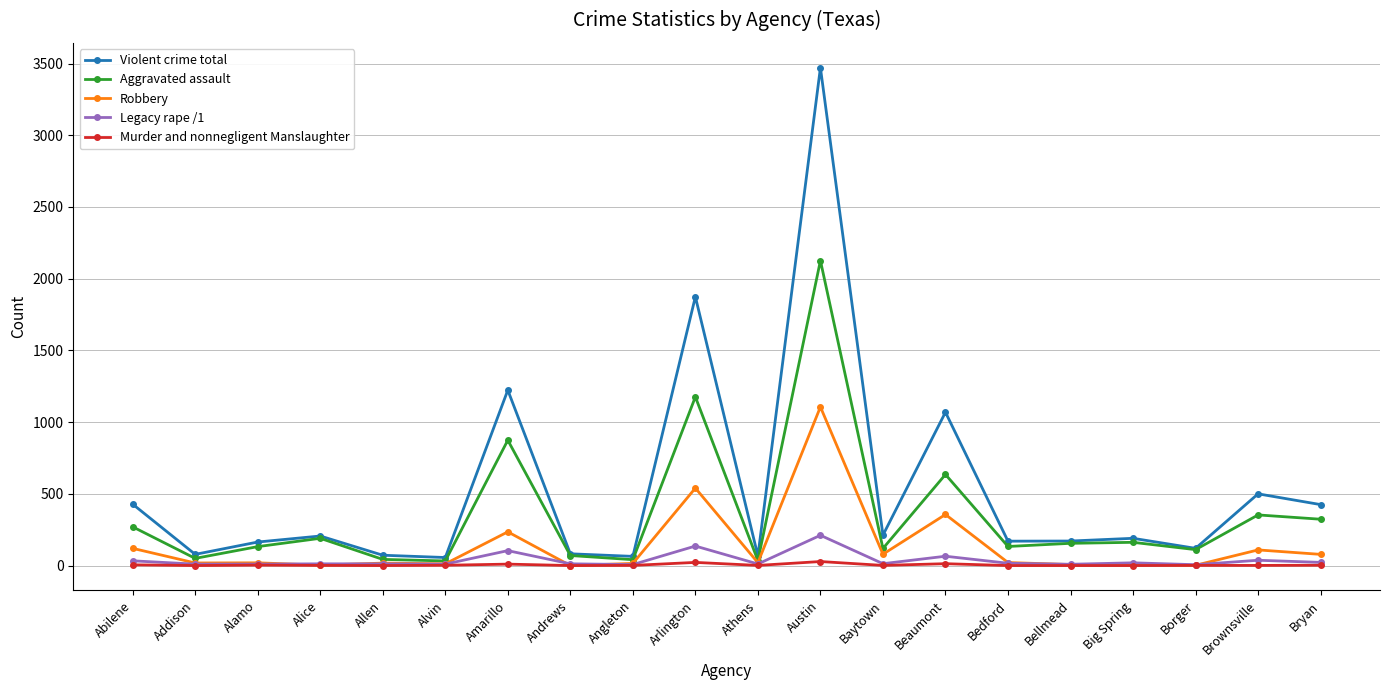

Which series has the widest spread of values?

Violent crime total